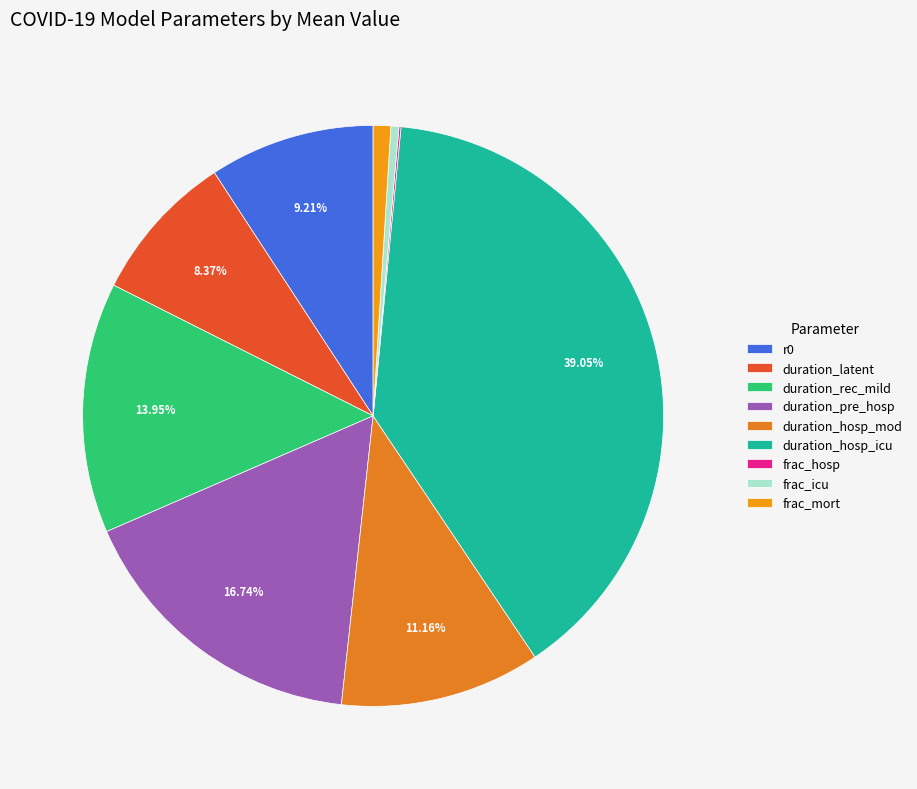

Is there a majority slice in this chart?

No